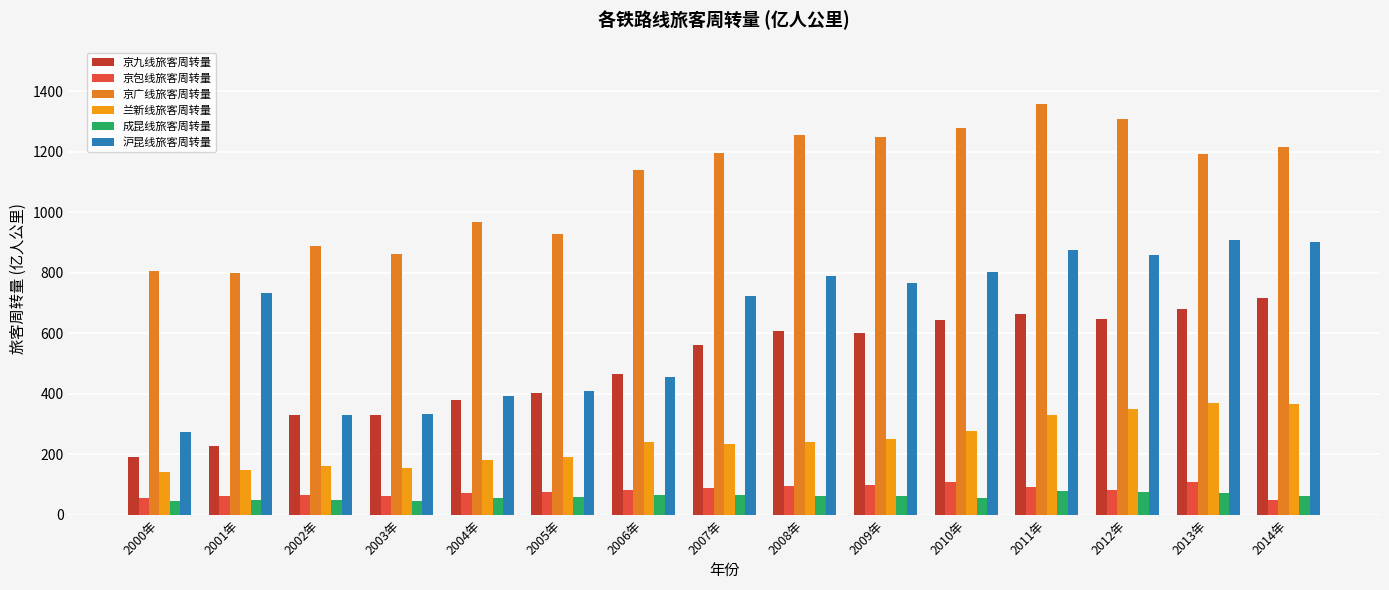

Which series has the largest total across all categories?

京广线旅客周转量